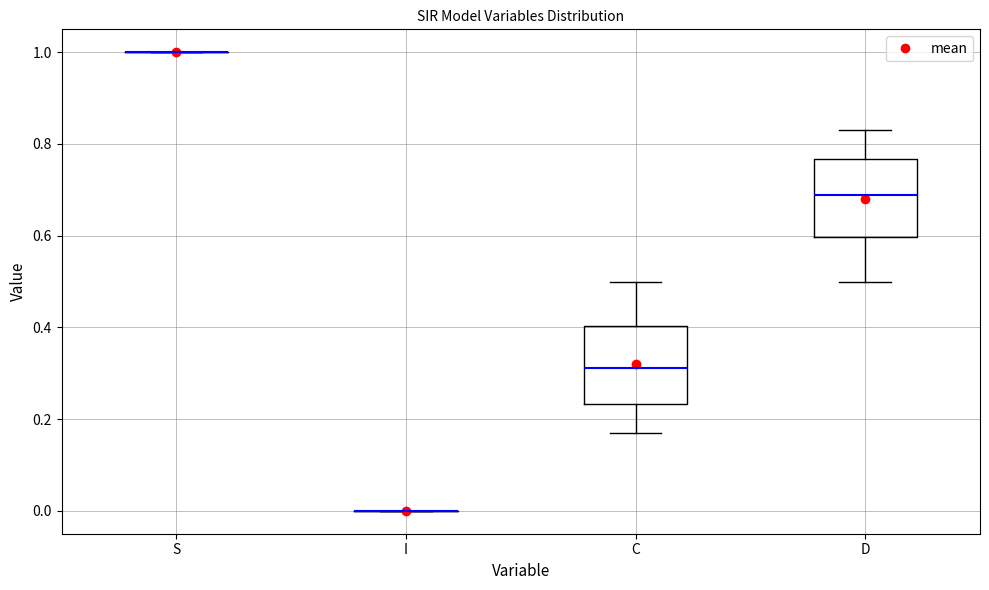

Reading left to right, read every box against the y-axis: the position of its median line, the range the box covers, and the ends of its whiskers. The values are not printed on the chart, so give them approximately, as read against the axis.

S: box collapsed to a line at 1.00, whiskers 1.00 to 1.00
I: box collapsed to a line at 0.00, whiskers 0.00 to 0.00
C: median 0.32, box 0.24 to 0.40, whiskers 0.16 to 0.50
D: median 0.68, box 0.60 to 0.76, whiskers 0.50 to 0.84